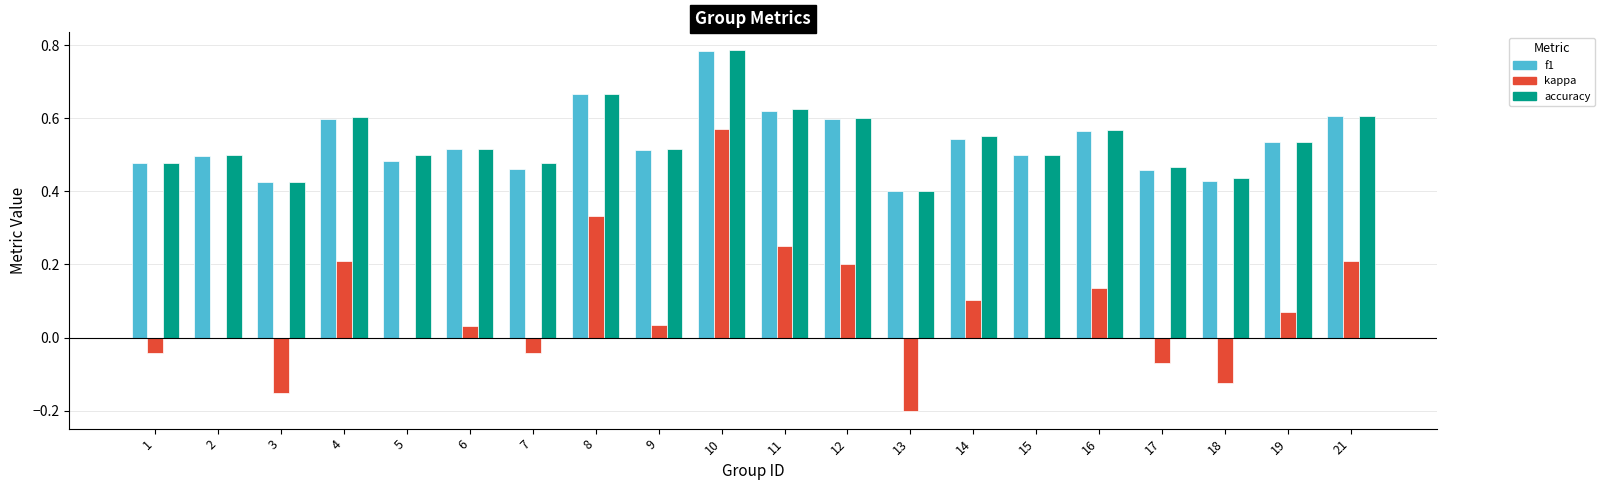

The f1 series shows 0.6 at 12. True or false?

True